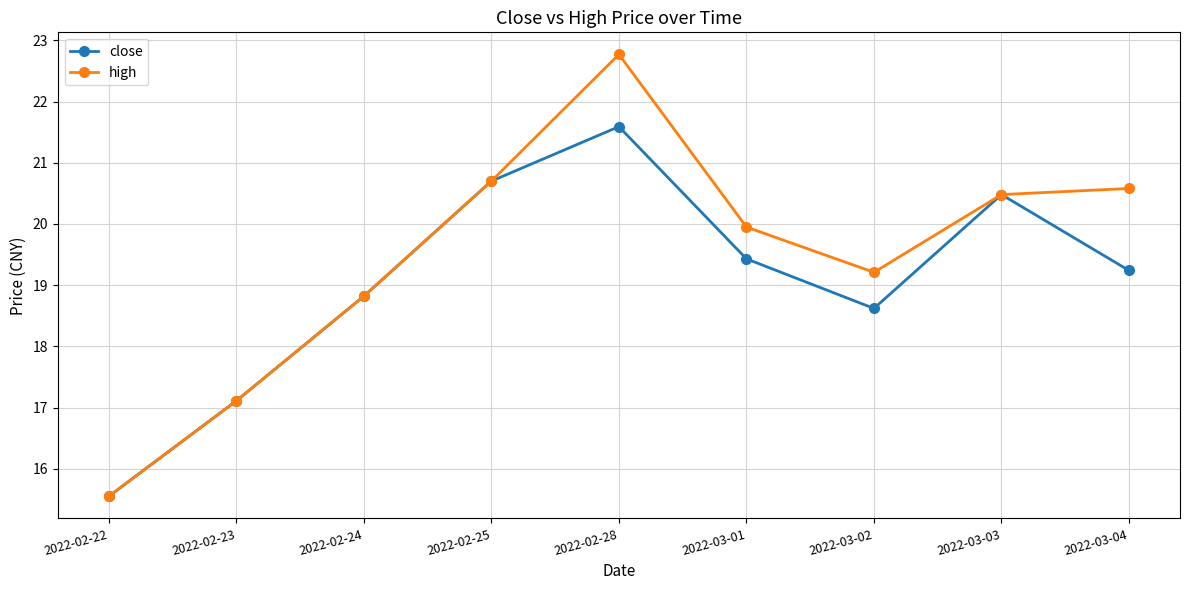

How many data points in high are above 19?

6